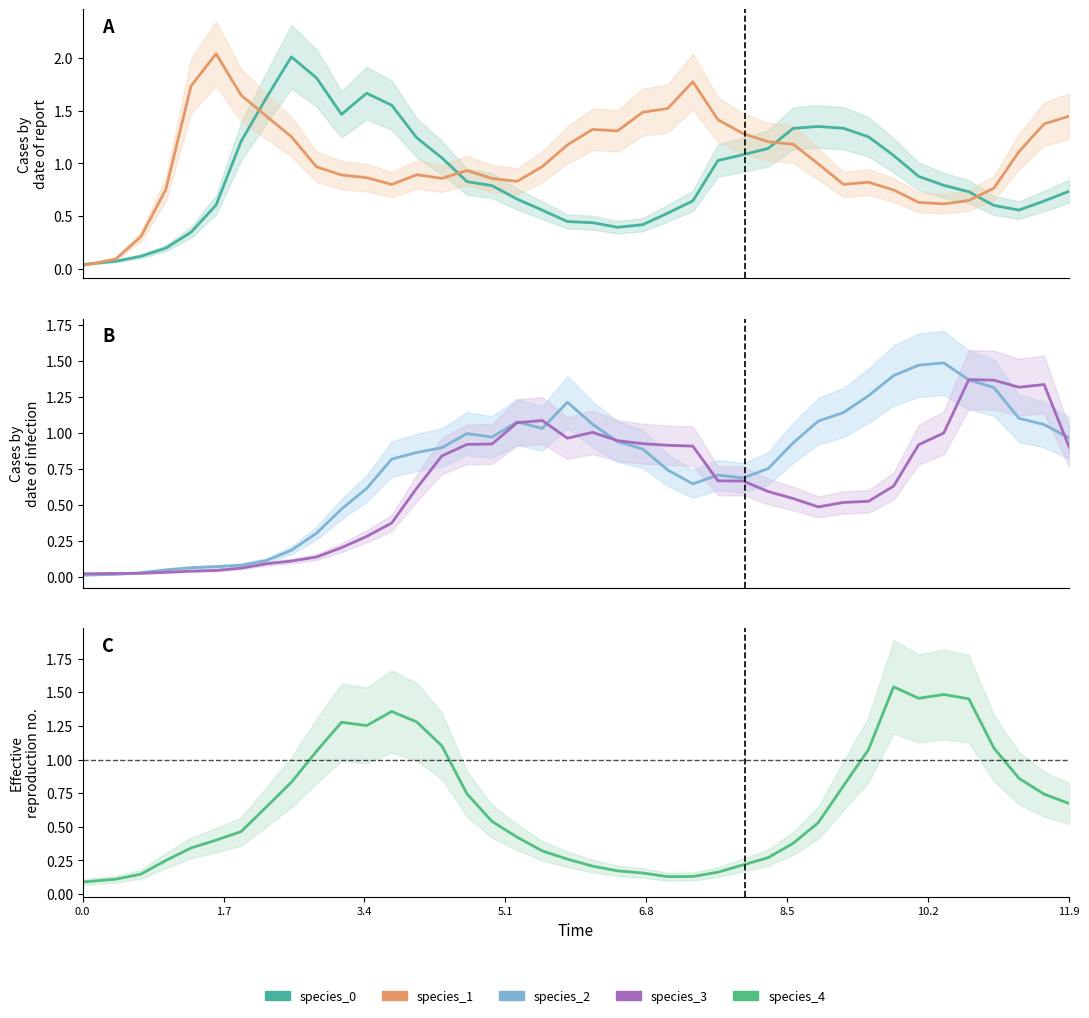

Between 14 and 33, which is larger?

14